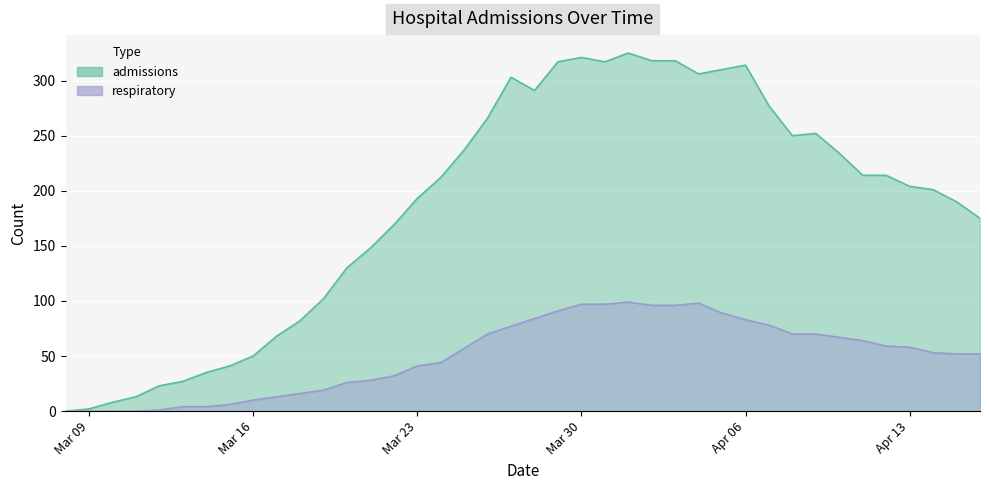

What position from the left is 2020-04-14?

38